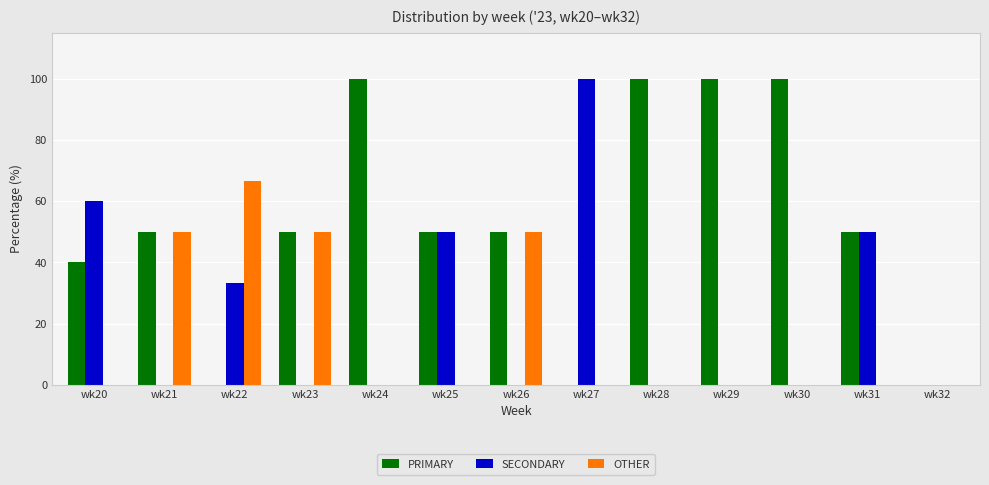

What is the sum of the PRIMARY values at wk30 and wk23?

150.0